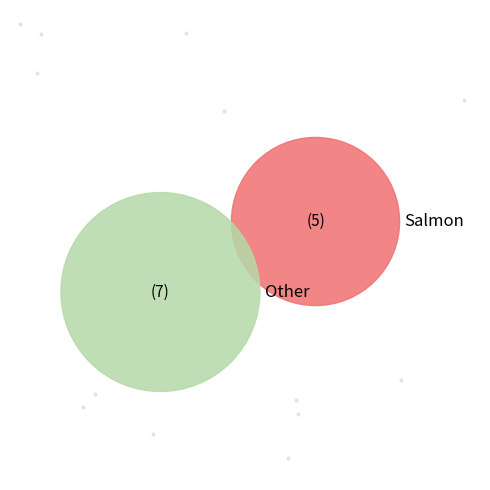

To the nearest percent, what is the average slice percentage?

50%